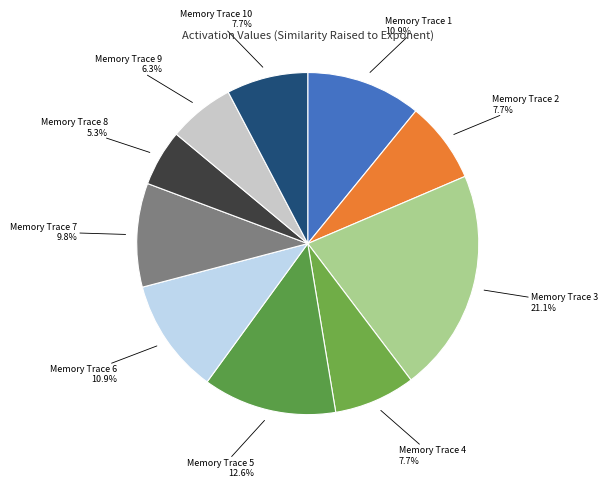

Is it true that Memory Trace 7 is 24% of the pie?

False